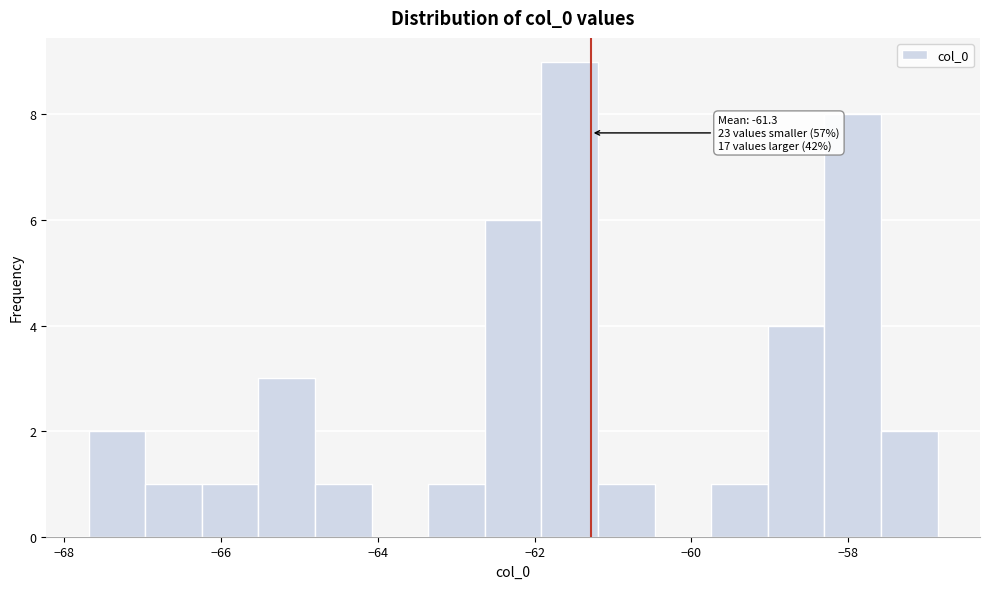

Read against the x-axis, roughly where is the centre of the tallest bar?

-61.6